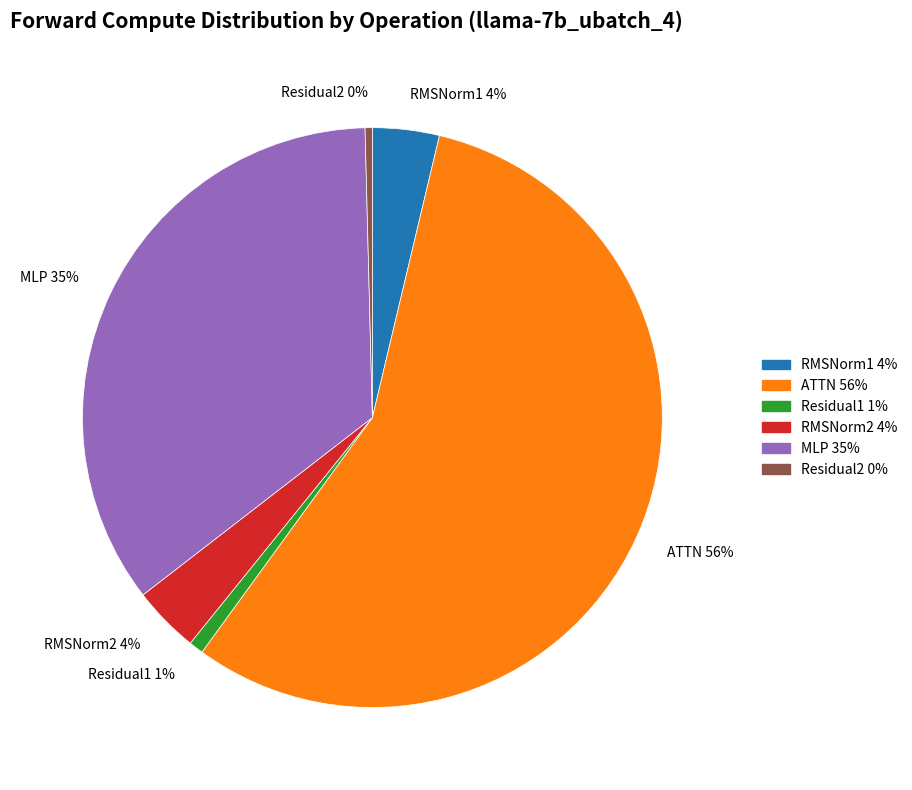

Combined, do RMSNorm1 4% and RMSNorm2 4% account for over 50%?

No